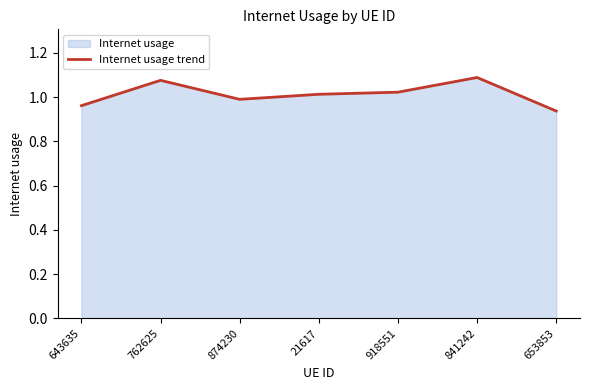

What is the value of the 3rd point from the left?

1.0